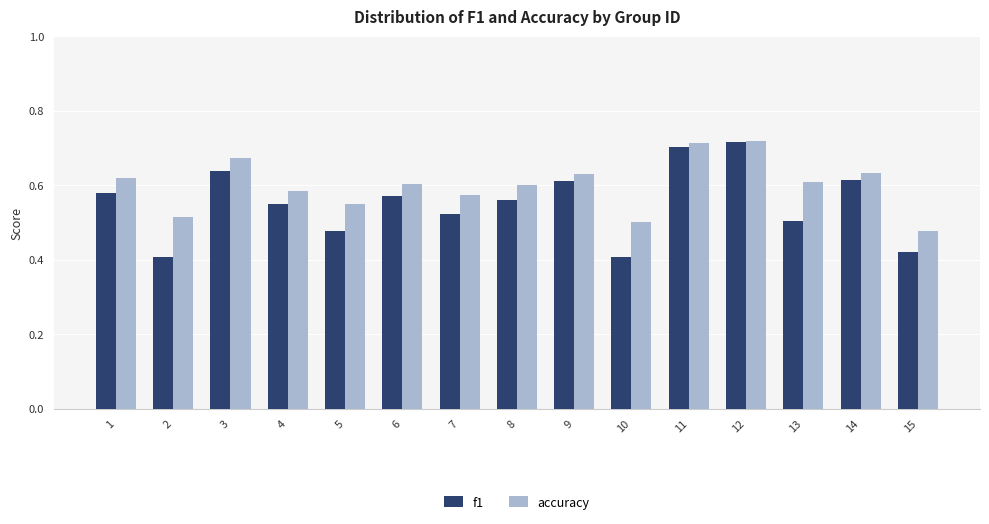

Is the value of accuracy at 9 greater than the value of f1 at 5?

Yes